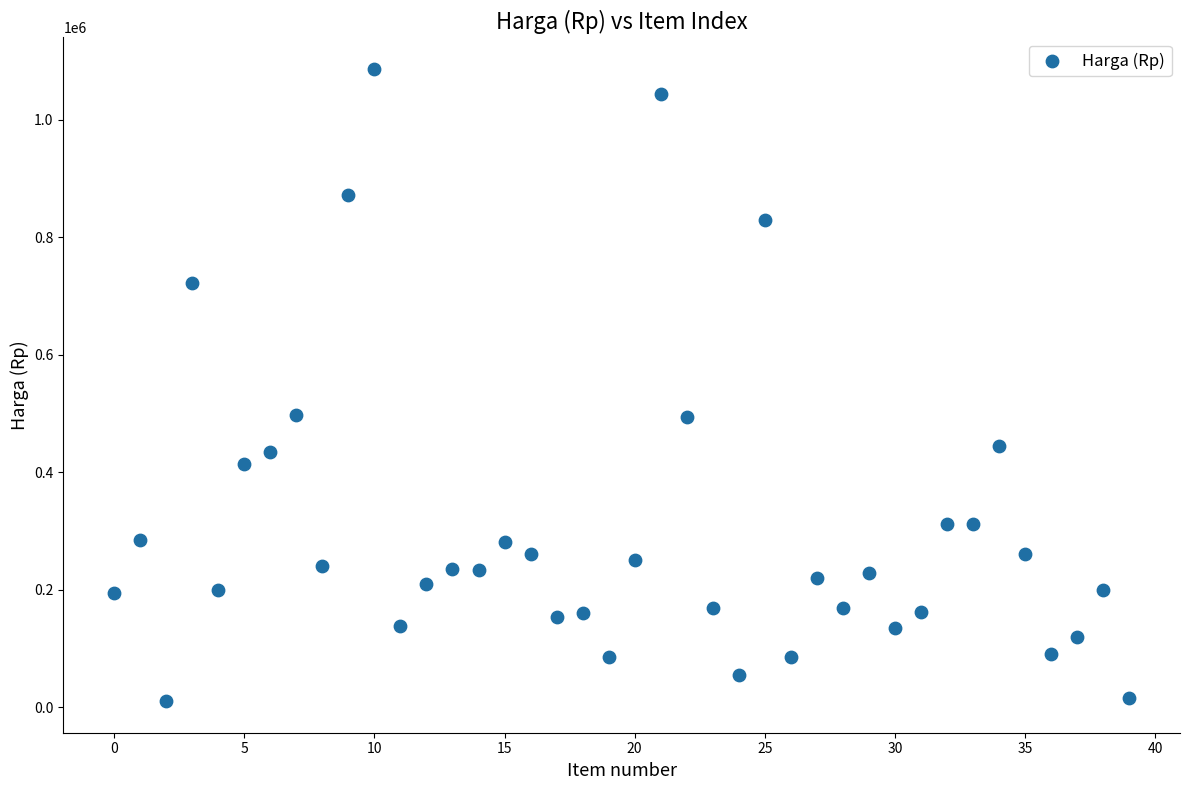

What is the range of Y values (max minus min)?

1075600